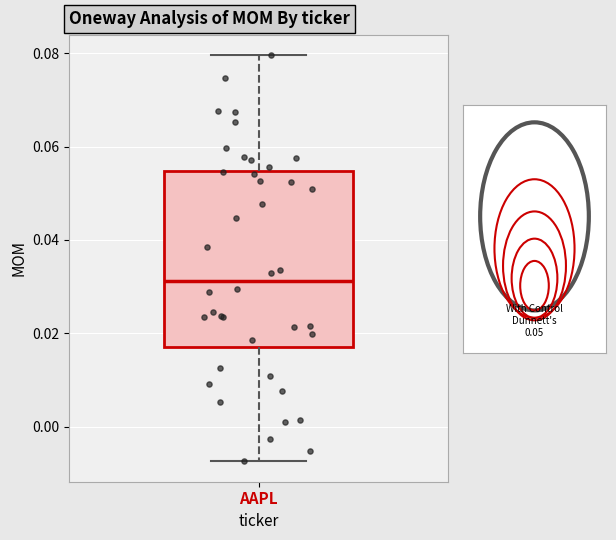

Read this box plot against the y-axis: the position of the median line, the range covered by the box, and the ends of both whiskers. The values are not printed on the chart, so give them approximately, as read against the axis.

median 0.032, box 0.018 to 0.054, whiskers -0.008 to 0.080